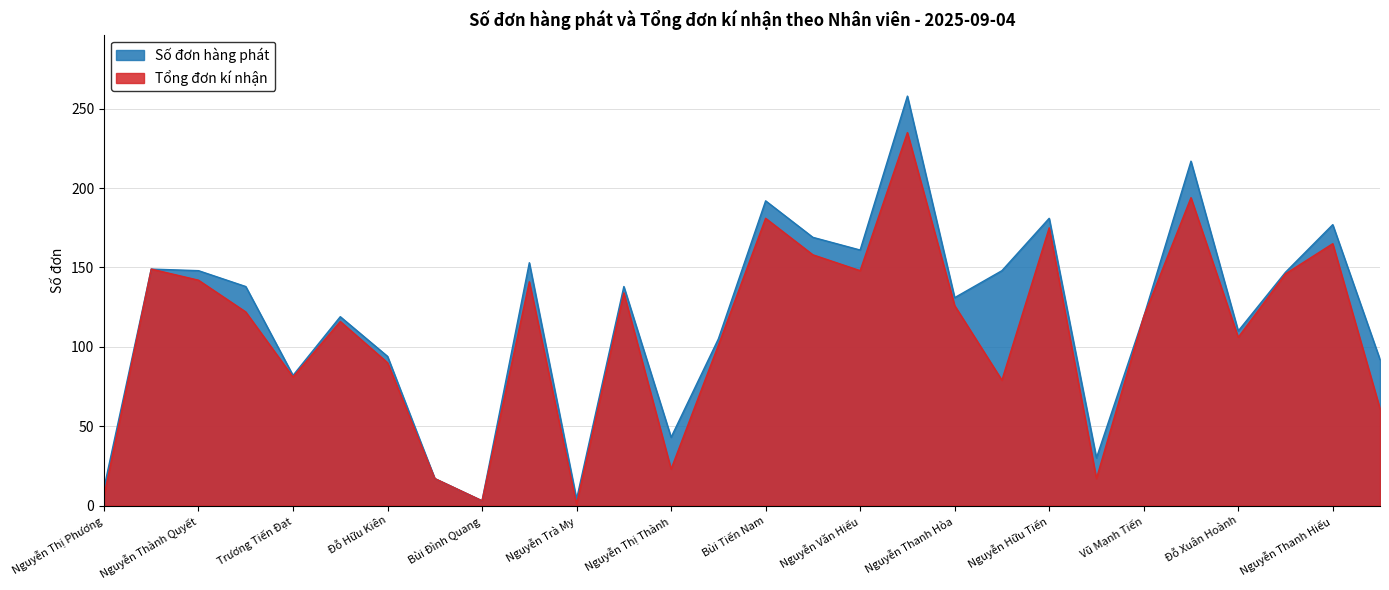

Count the number of data series in this chart.

2